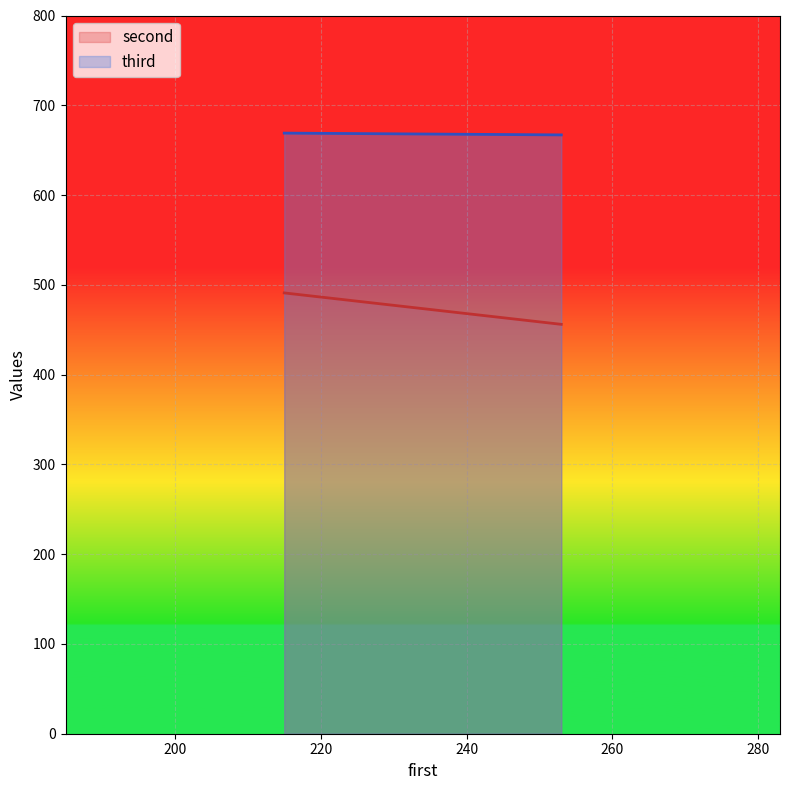

What is the sum of the third values at 5 and 6?

1336